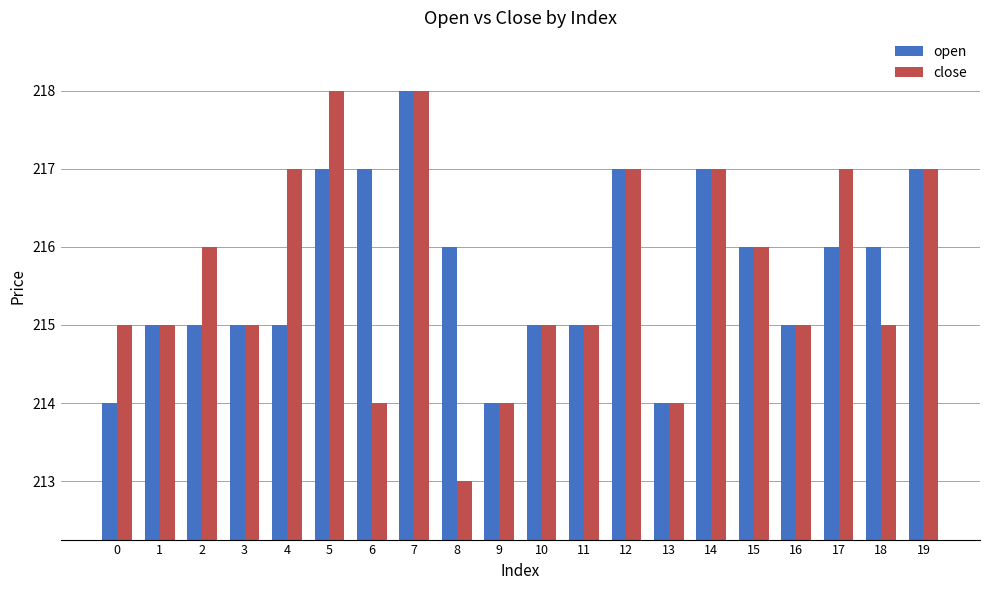

Which series has the largest range (max minus min)?

close